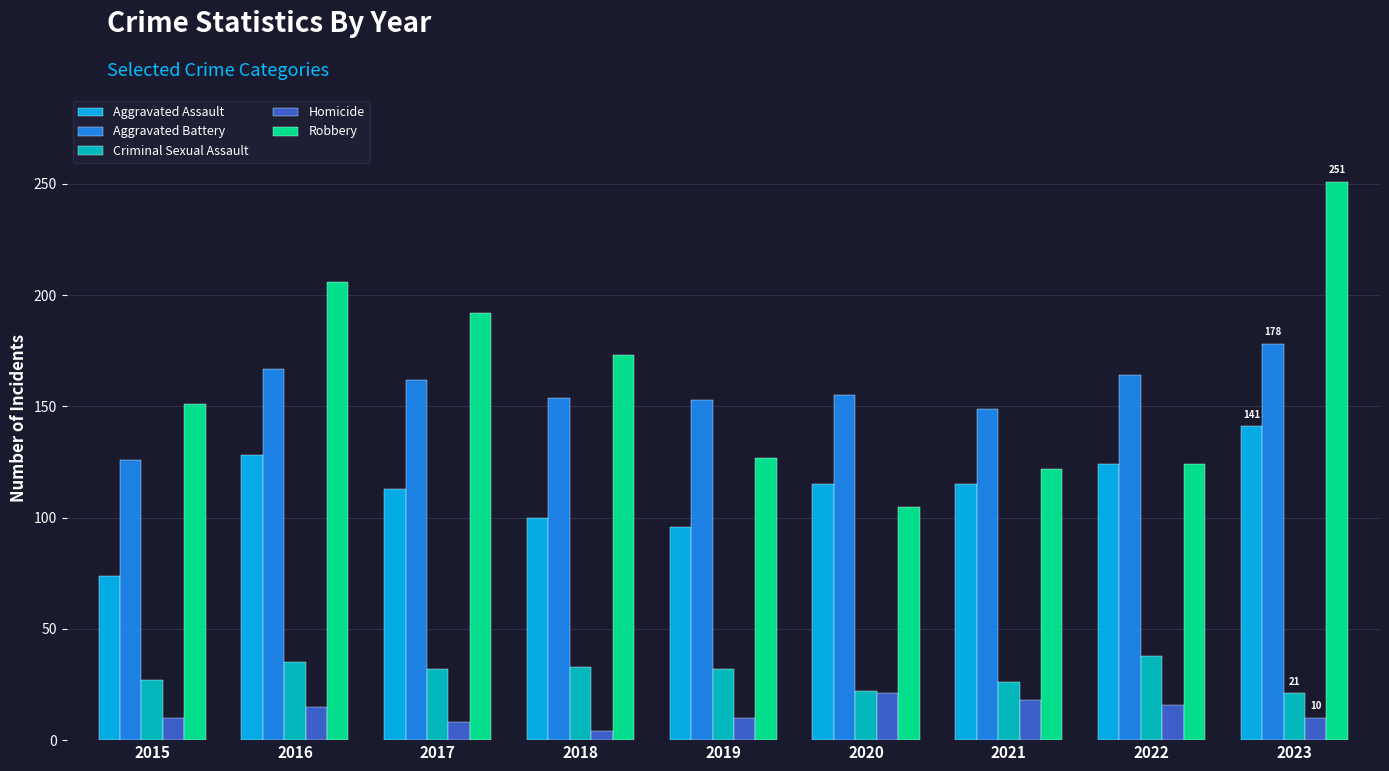

Which series has the largest total across all categories?

Robbery